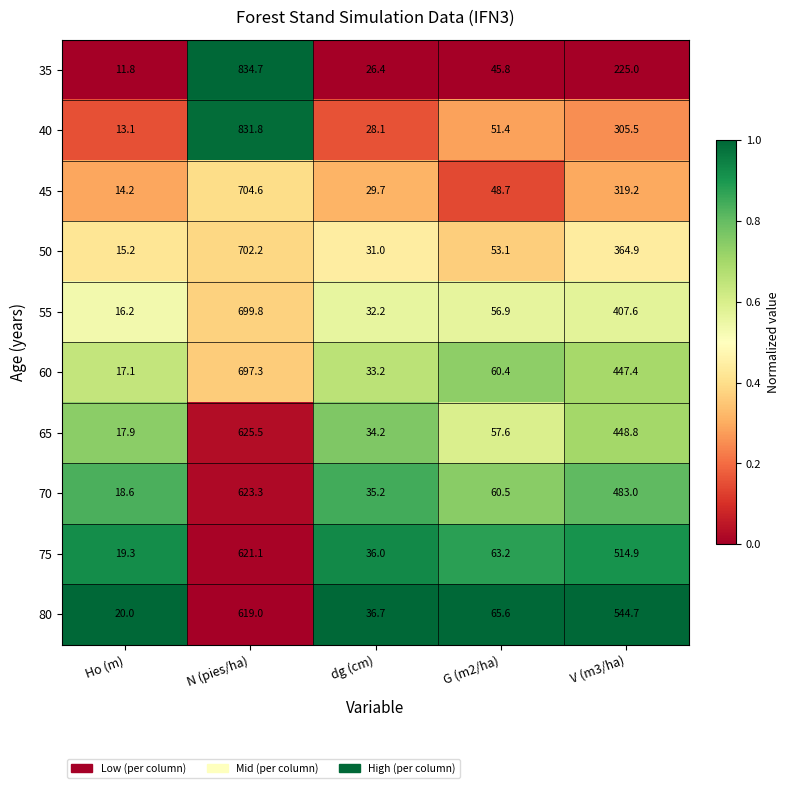

Count the number of data series in this chart.

10